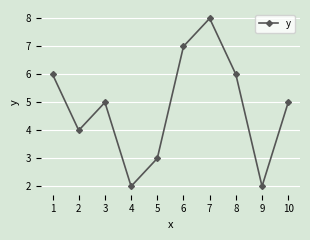

What is the sum of all values?

48